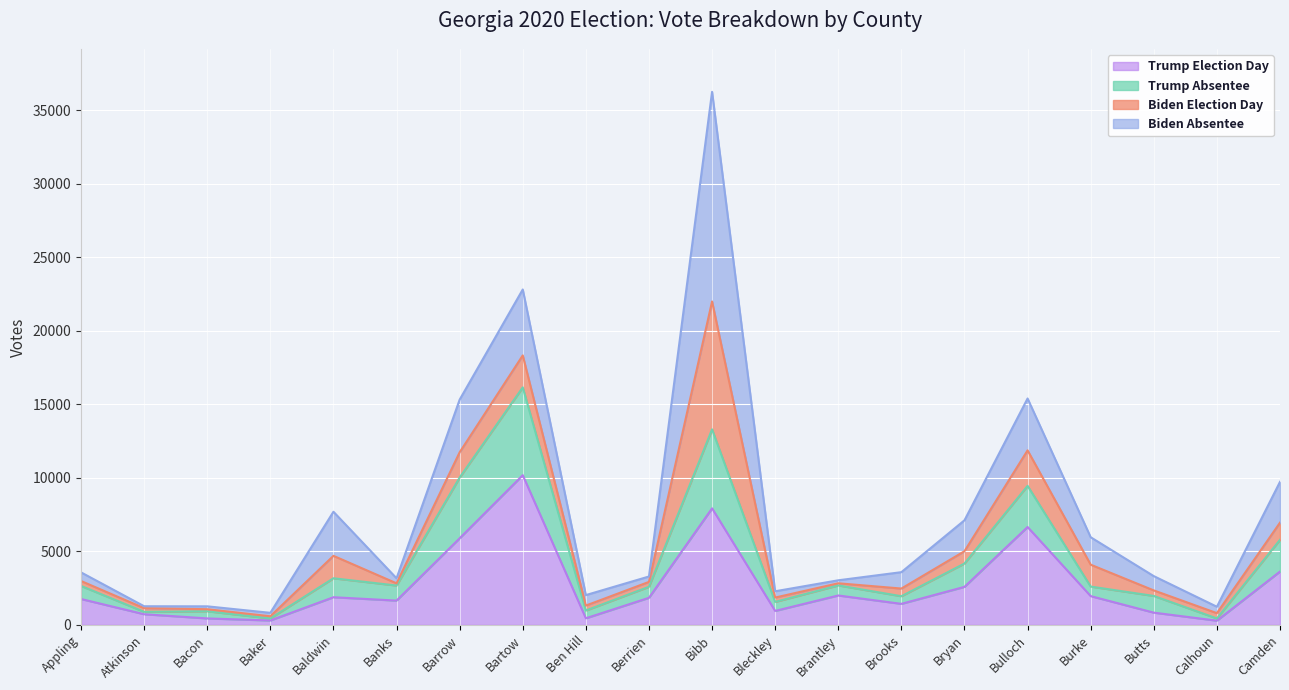

Is it true that Trump Election Day equals 840 at Berrien?

False